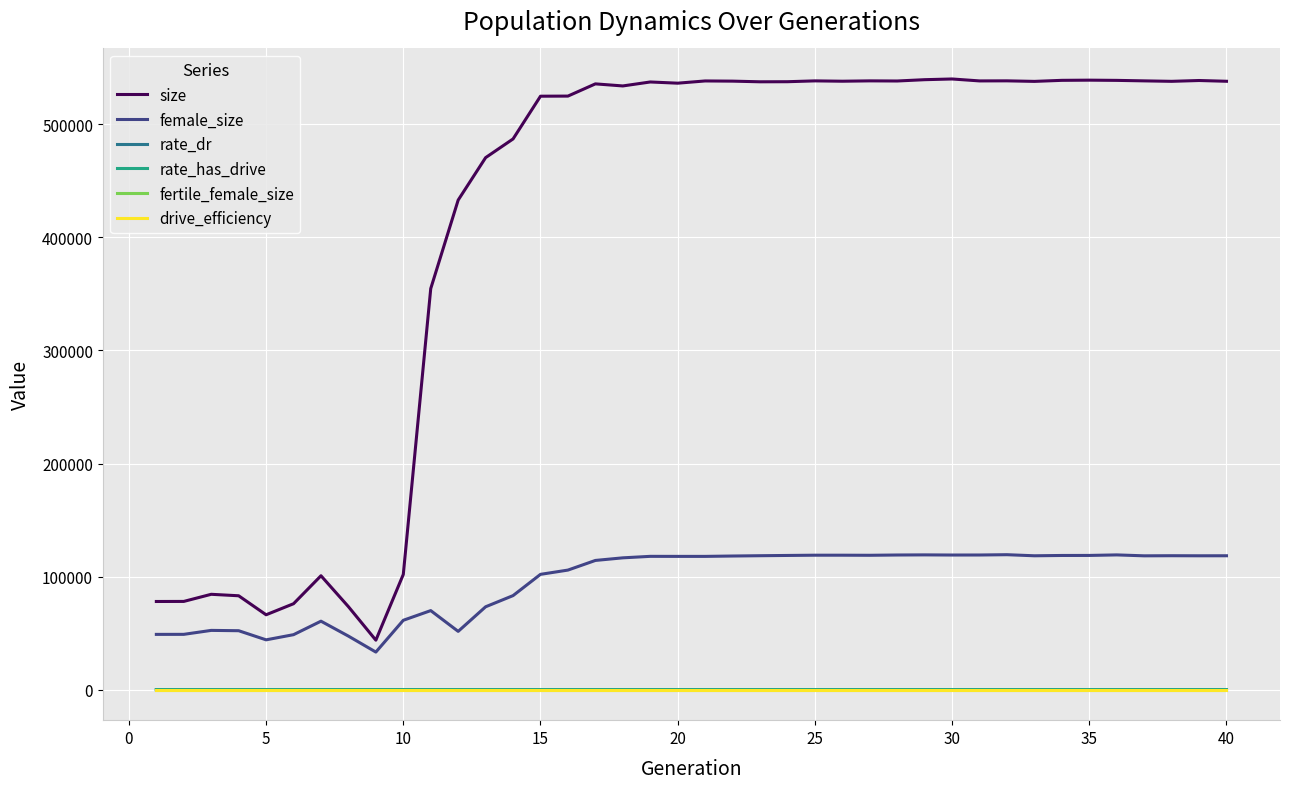

True or false: rate_has_drive and drive_efficiency intersect in this chart.

False